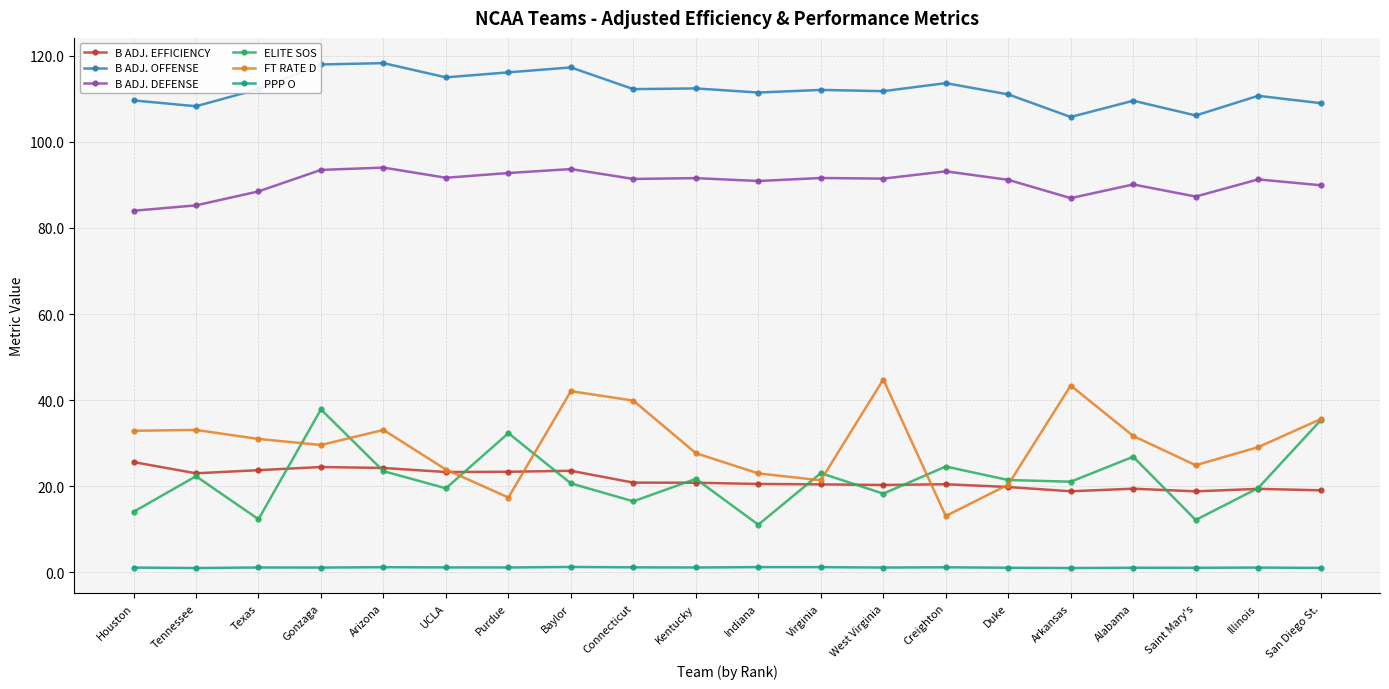

True or false: PPP O and ELITE SOS intersect in this chart.

False